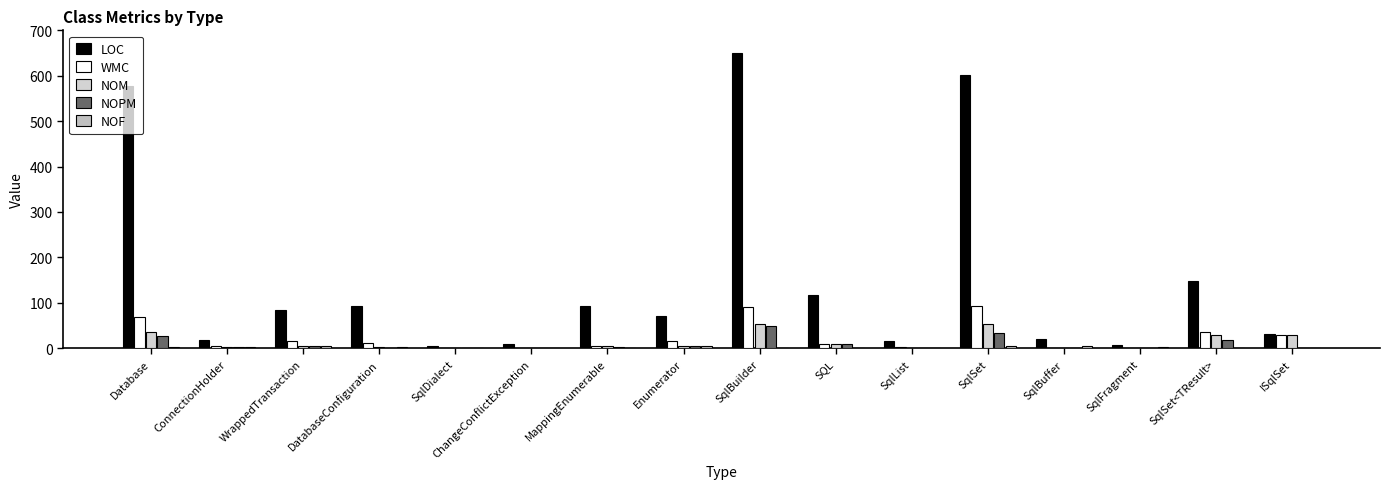

How many data points does each series have?

16